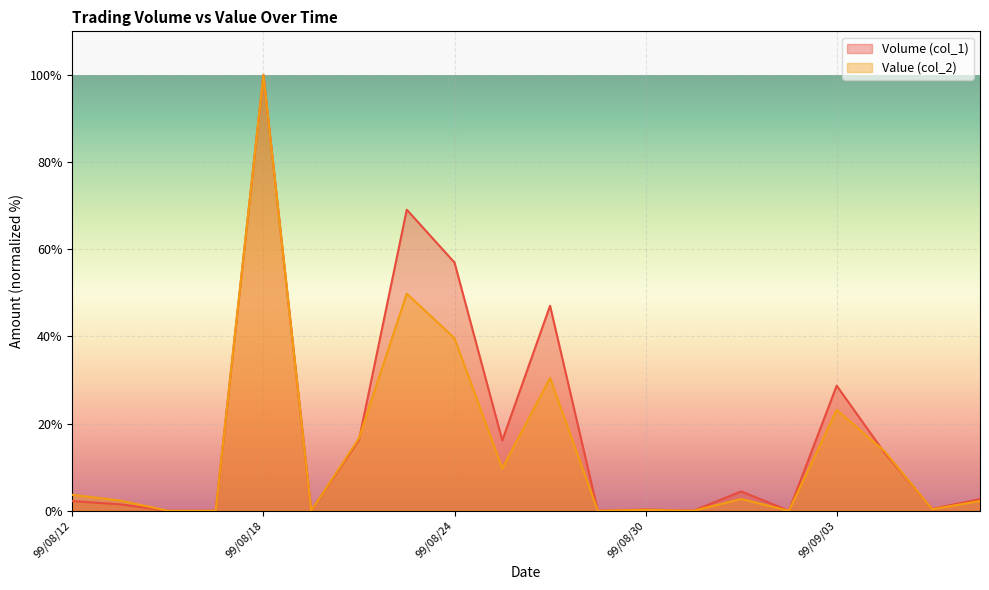

Reading left to right, extract all data points from this chart.

Volume (col_1): 99/08/12=2.2	99/08/13=1.5	99/08/16=0.0	99/08/17=0.0	99/08/18=100.0	99/08/19=0.0	99/08/20=16.3	99/08/23=69.1	99/08/24=57.0	99/08/25=16.1	99/08/26=47.0	99/08/27=0.0	99/08/30=0.3	99/08/31=0.0	99/09/01=4.4	99/09/02=0.0	99/09/03=28.7	99/09/06=13.3	99/09/07=0.4	99/09/08=2.7
Value (col_2): 99/08/12=3.7	99/08/13=2.4	99/08/16=0.0	99/08/17=0.0	99/08/18=100.0	99/08/19=0.0	99/08/20=16.6	99/08/23=49.8	99/08/24=39.6	99/08/25=9.7	99/08/26=30.5	99/08/27=0.0	99/08/30=0.2	99/08/31=0.0	99/09/01=2.7	99/09/02=0.0	99/09/03=23.1	99/09/06=13.7	99/09/07=0.4	99/09/08=2.2